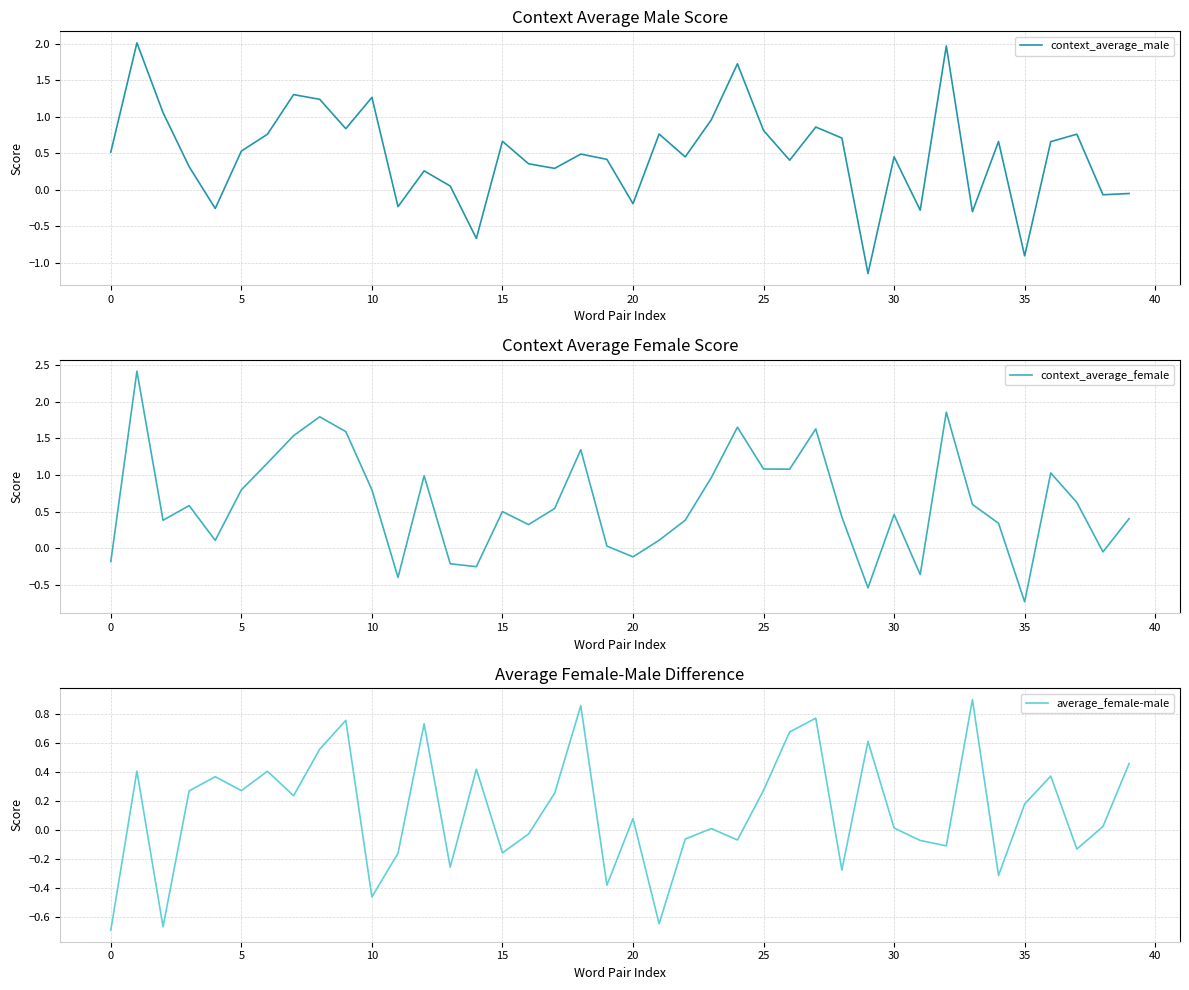

The context_average_female series shows 0.1 at 21. True or false?

False